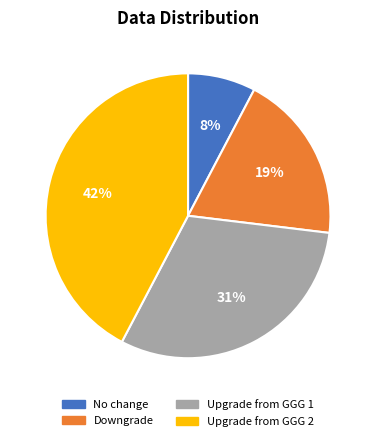

To the nearest percent, what is the difference between the Upgrade from GGG 1 and Downgrade slice percentages?

12%